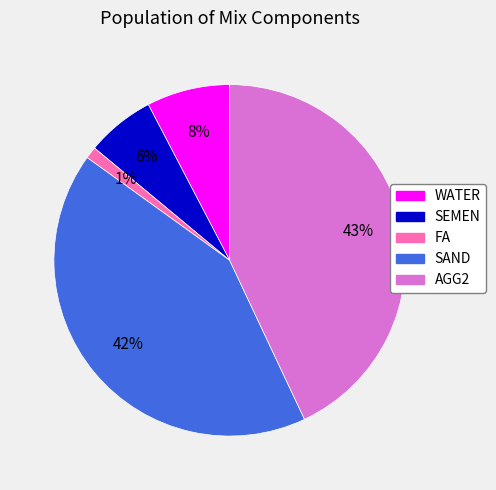

Rank the categories by value from highest to lowest.

AGG2, SAND, WATER, SEMEN, FA